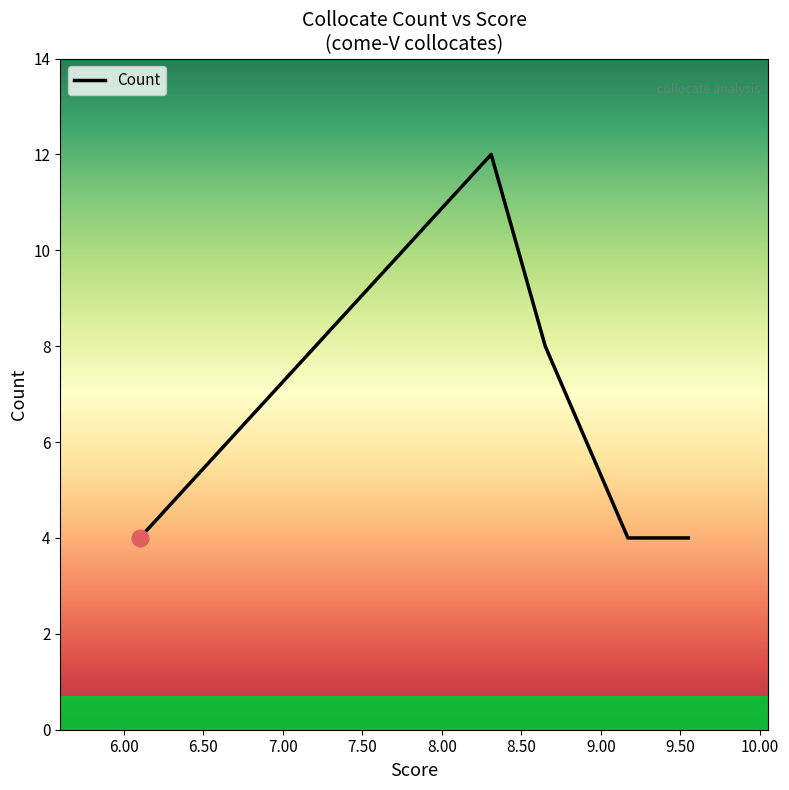

How many categories are shown in the chart?

5